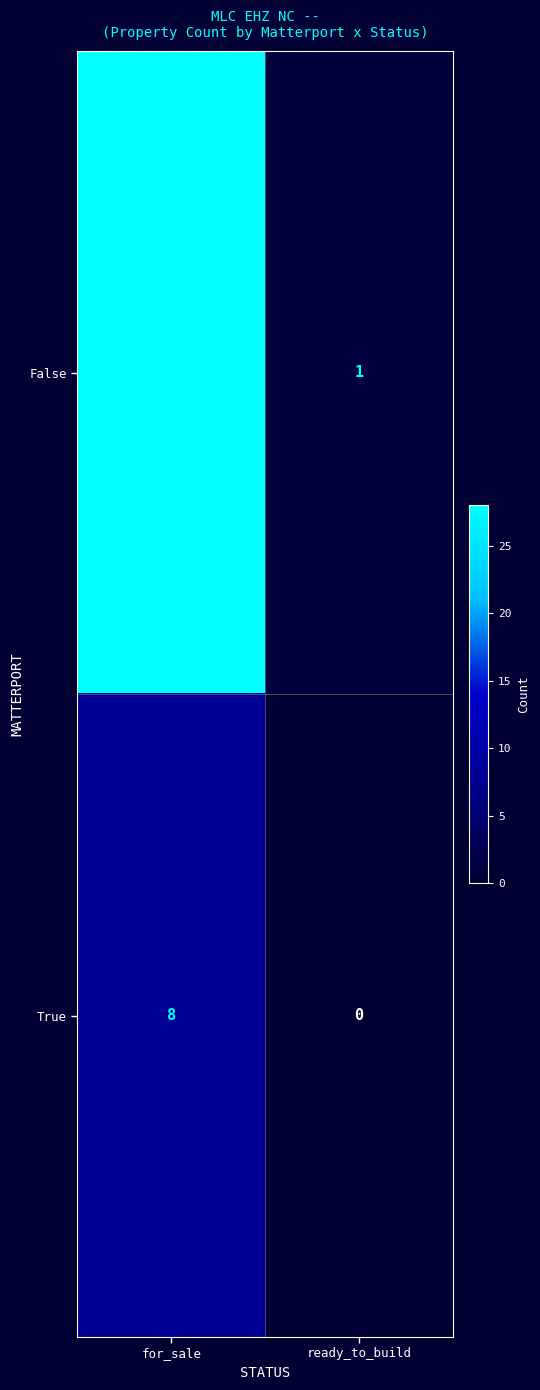

At how many categories does at least one series exceed 4?

1